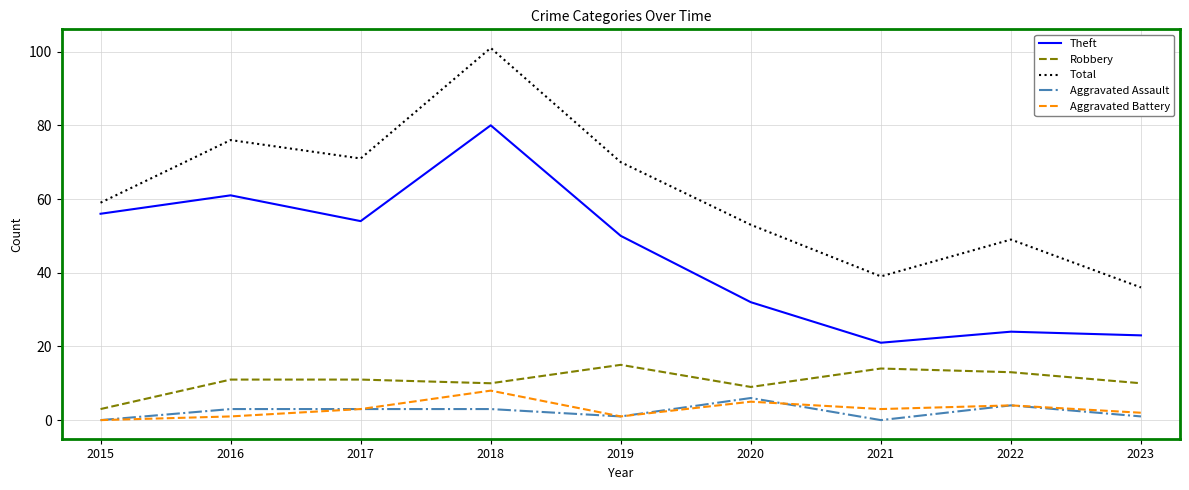

What is the maximum value for Aggravated Assault?

6